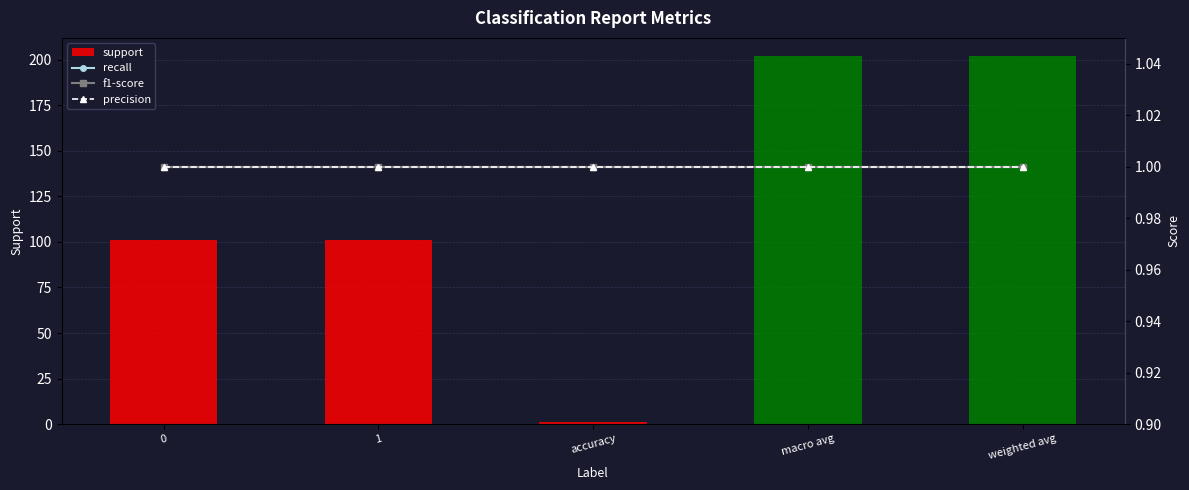

Reading left to right, transcribe all the data shown in this chart.

support: 0=101	1=101	accuracy=1	macro avg=202	weighted avg=202
recall: 0=1	1=1	accuracy=1	macro avg=1	weighted avg=1
f1-score: 0=1	1=1	accuracy=1	macro avg=1	weighted avg=1
precision: 0=1	1=1	accuracy=1	macro avg=1	weighted avg=1